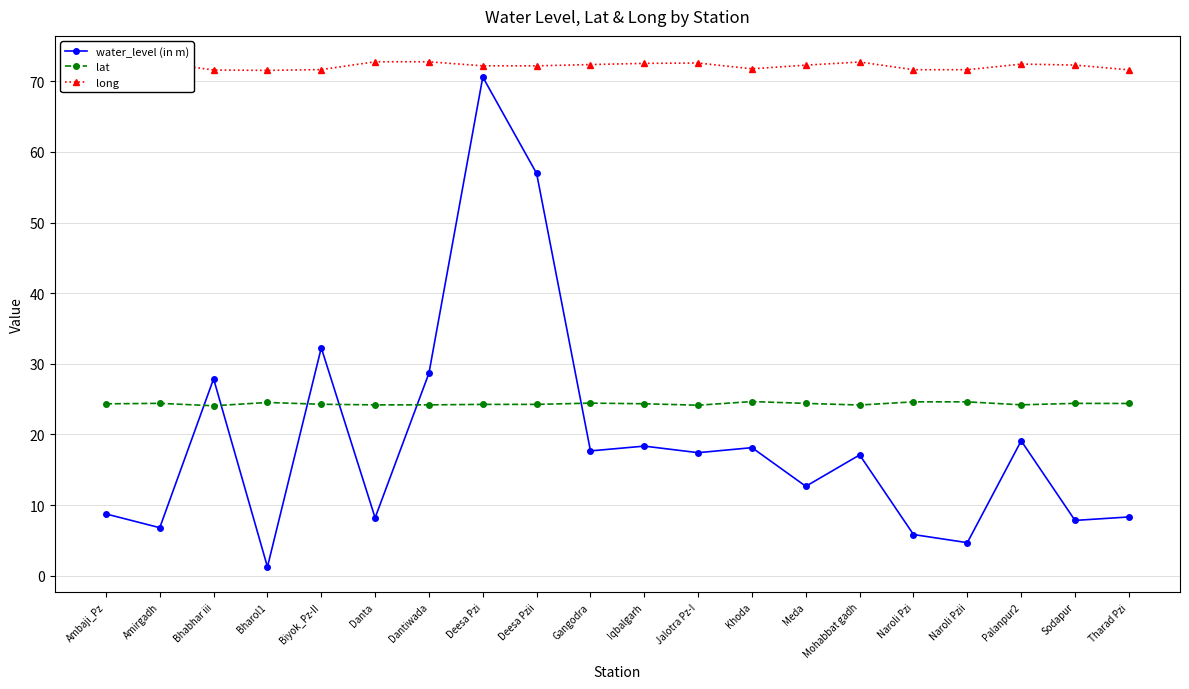

Reading left to right, what are all the values shown in this chart?

water_level (in m): Ambaji_Pz=8.8	Amirgadh=6.8	Bhabhar iii=27.9	Bharol1=1.2	Biyok_Pz-II=32.3	Danta=8.2	Dantiwada=28.7	Deesa Pzi=70.6	Deesa Pzii=57.0	Gangodra=17.7	Iqbalgarh=18.4	Jalotra Pz-I=17.4	Khoda=18.1	Meda=12.7	Mohabbat gadh=17.1	Naroli Pzi=5.8	Naroli Pzii=4.7	Palanpur2=19.1	Sodapur=7.8	Tharad Pzi=8.3
lat: Ambaji_Pz=24.3	Amirgadh=24.4	Bhabhar iii=24.1	Bharol1=24.5	Biyok_Pz-II=24.3	Danta=24.2	Dantiwada=24.2	Deesa Pzi=24.3	Deesa Pzii=24.3	Gangodra=24.4	Iqbalgarh=24.3	Jalotra Pz-I=24.1	Khoda=24.7	Meda=24.4	Mohabbat gadh=24.2	Naroli Pzi=24.6	Naroli Pzii=24.6	Palanpur2=24.2	Sodapur=24.4	Tharad Pzi=24.4
long: Ambaji_Pz=72.8	Amirgadh=72.6	Bhabhar iii=71.6	Bharol1=71.5	Biyok_Pz-II=71.7	Danta=72.8	Dantiwada=72.8	Deesa Pzi=72.2	Deesa Pzii=72.2	Gangodra=72.4	Iqbalgarh=72.5	Jalotra Pz-I=72.6	Khoda=71.8	Meda=72.3	Mohabbat gadh=72.7	Naroli Pzi=71.6	Naroli Pzii=71.6	Palanpur2=72.4	Sodapur=72.3	Tharad Pzi=71.6